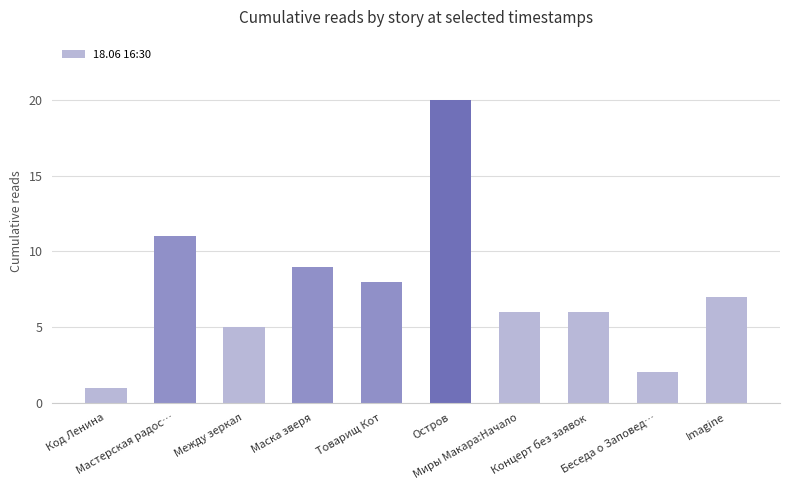

What is the ratio of the value at Маска зверя to the value at Мастерская радос…?

0.8